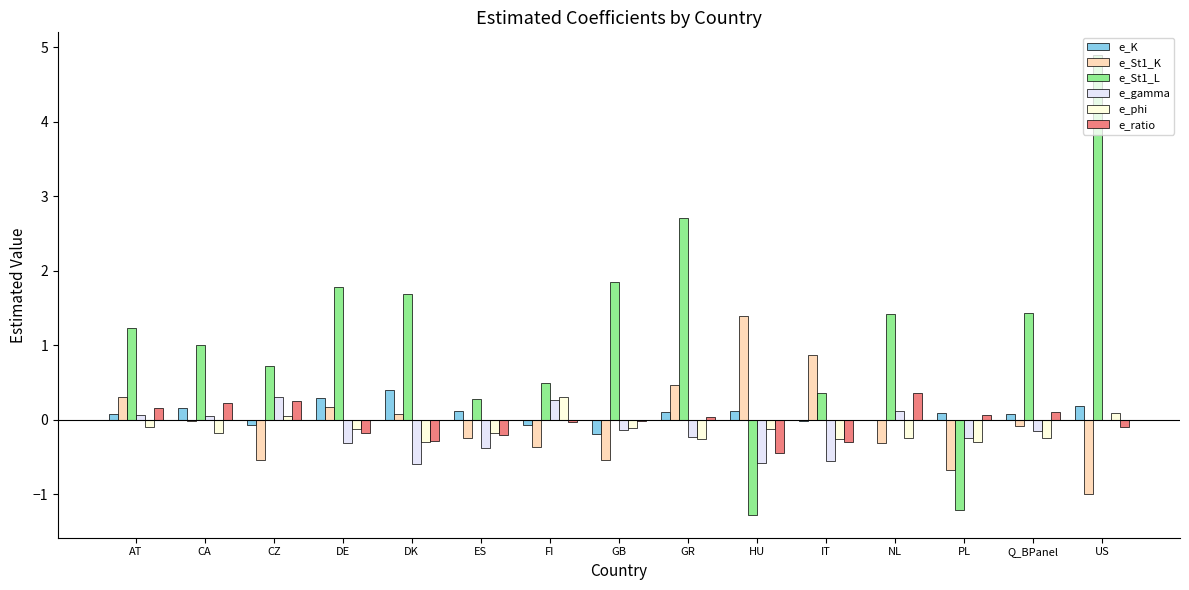

True or false: e_St1_K has a value of -0.3 at ES.

True